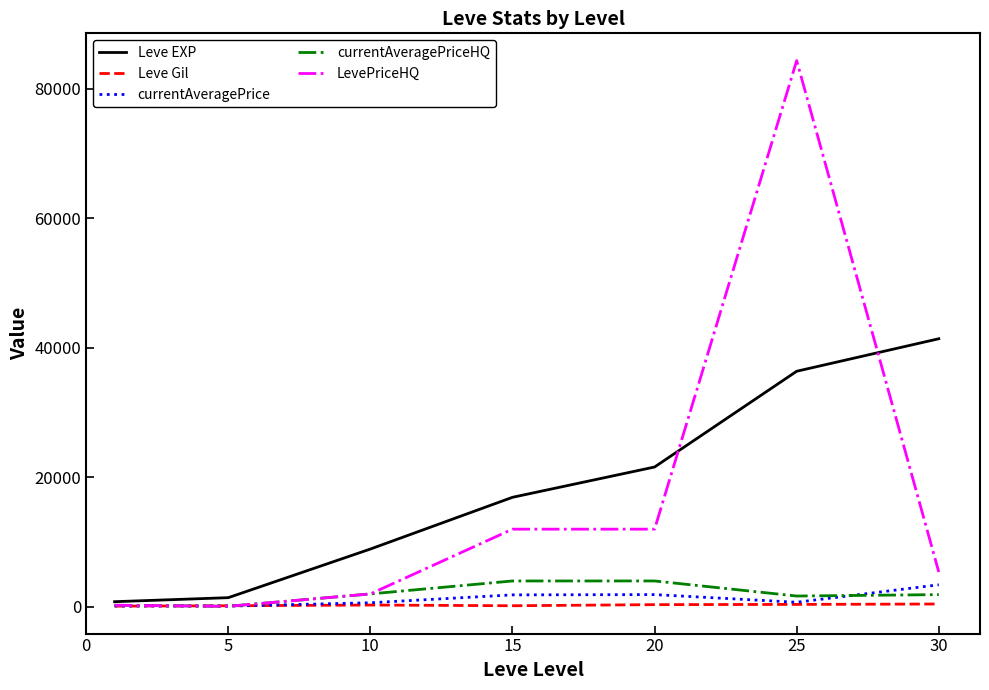

What is the maximum value for Leve EXP?

41410.0